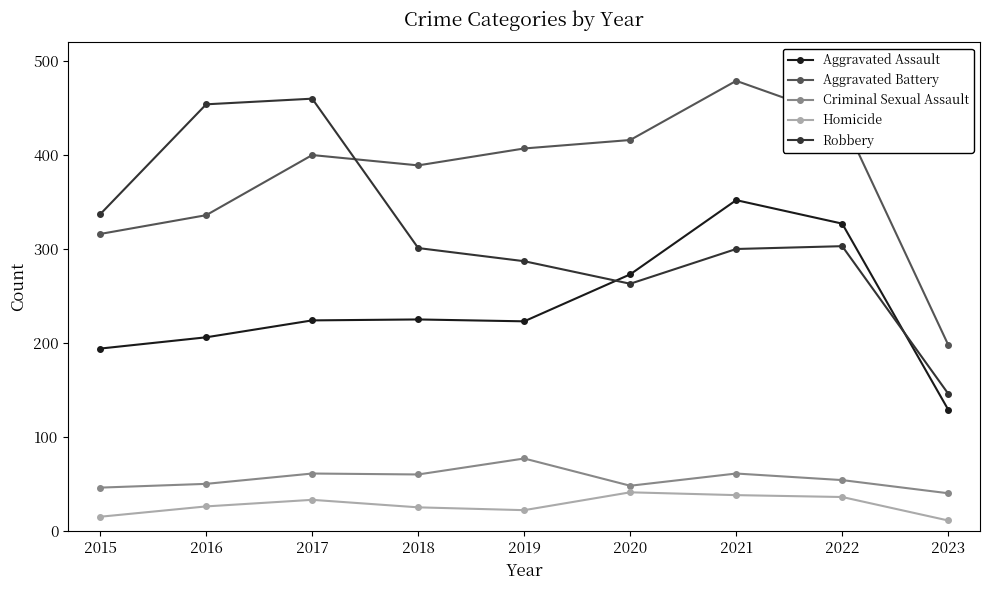

What are all the series names shown in the legend?

Aggravated Assault, Aggravated Battery, Criminal Sexual Assault, Homicide, Robbery